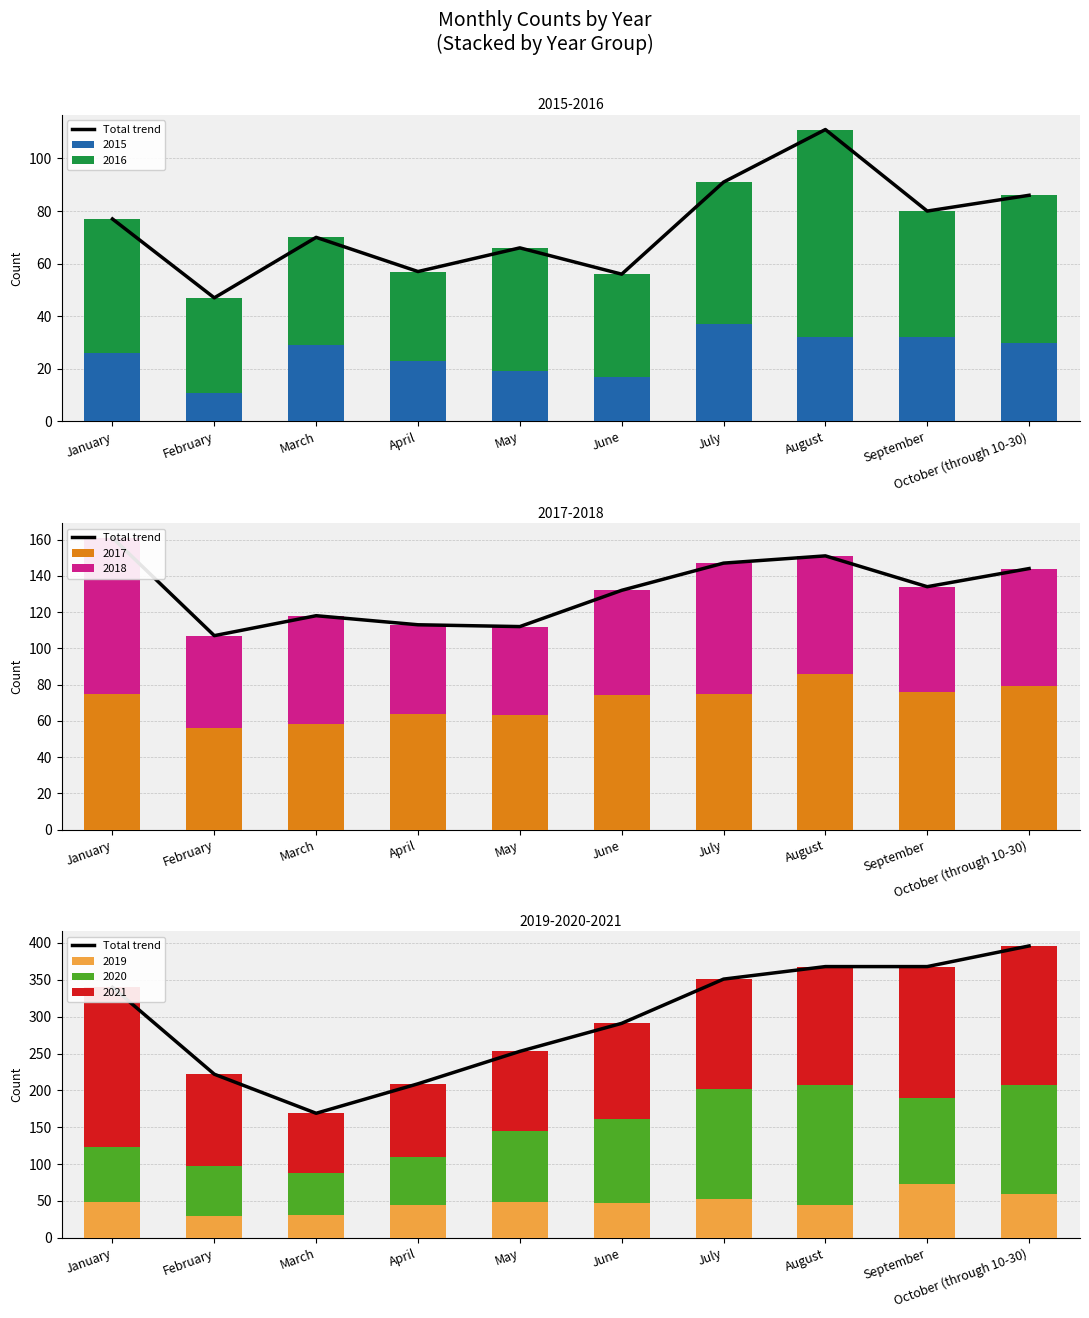

What position from the left is July?

7